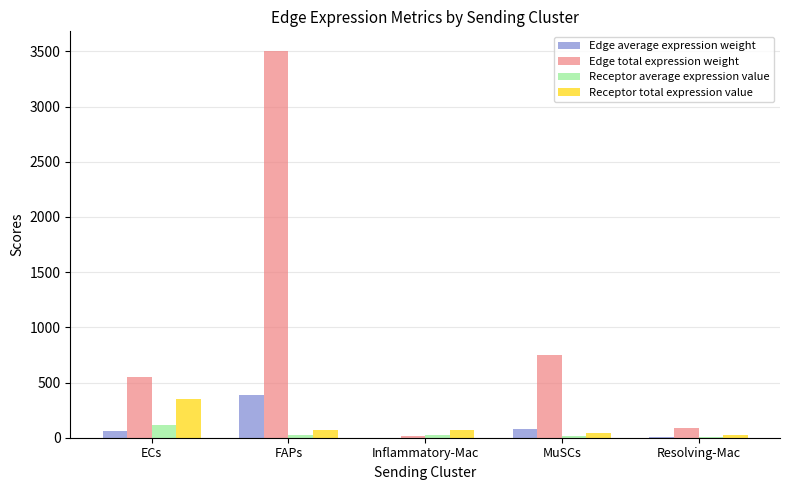

True or false: Receptor total expression value has a value of 346.8 at ECs.

True